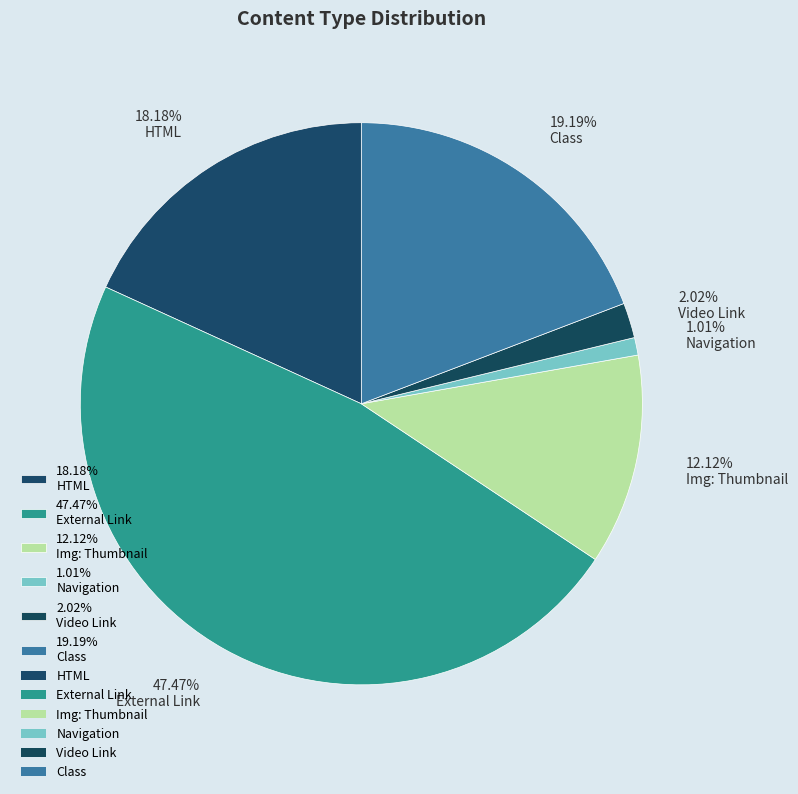

Count the number of slices in the pie.

6